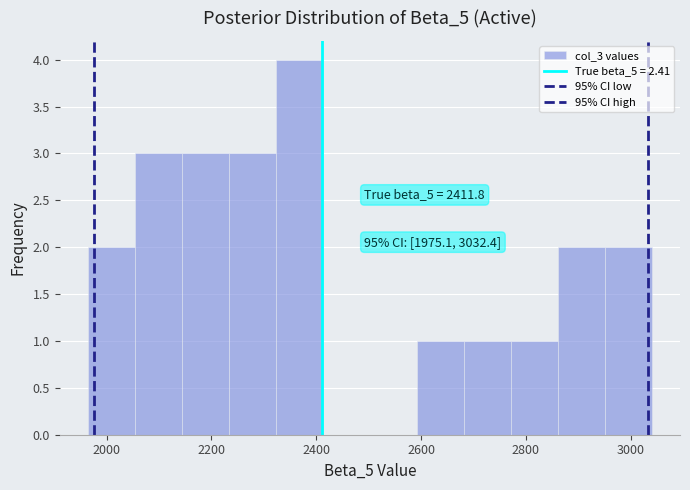

Which range on the x-axis has the tallest bar?

2320 to 2420